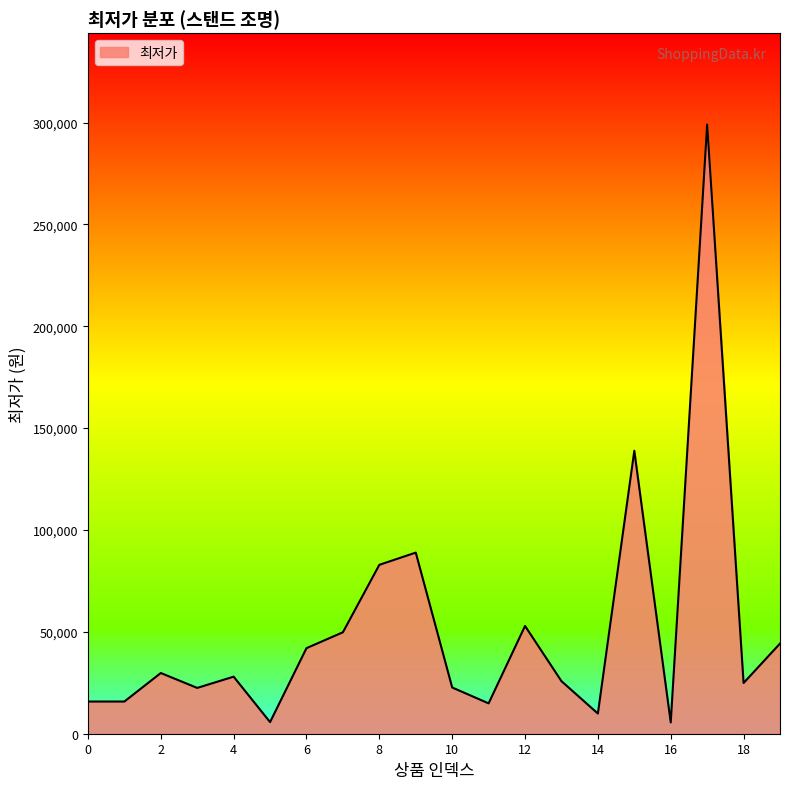

What is the maximum value shown in the chart?

299000